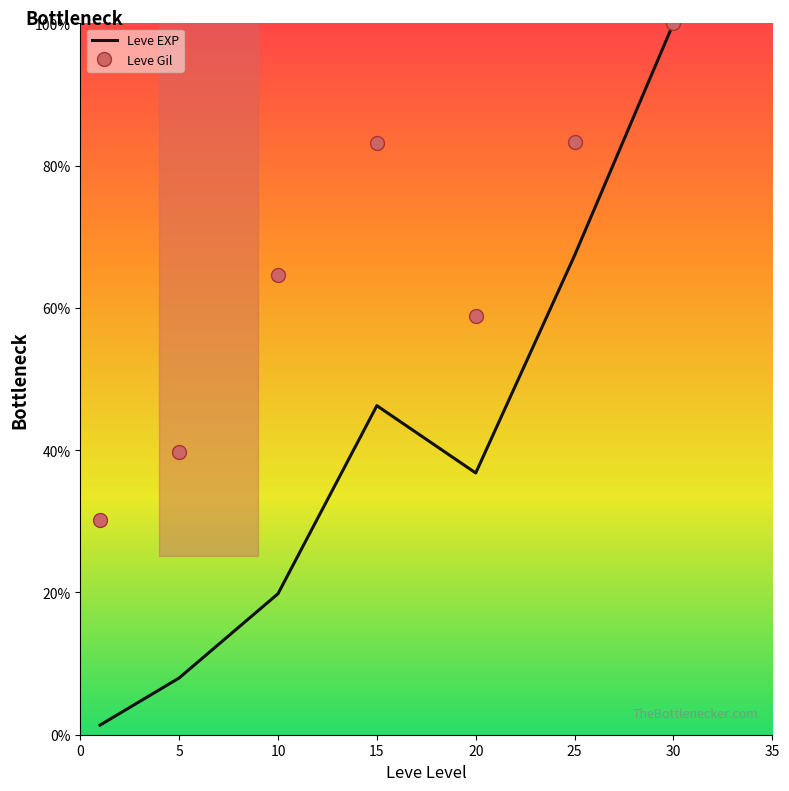

The value of Leve EXP at 20 is 49.7. True or false?

False